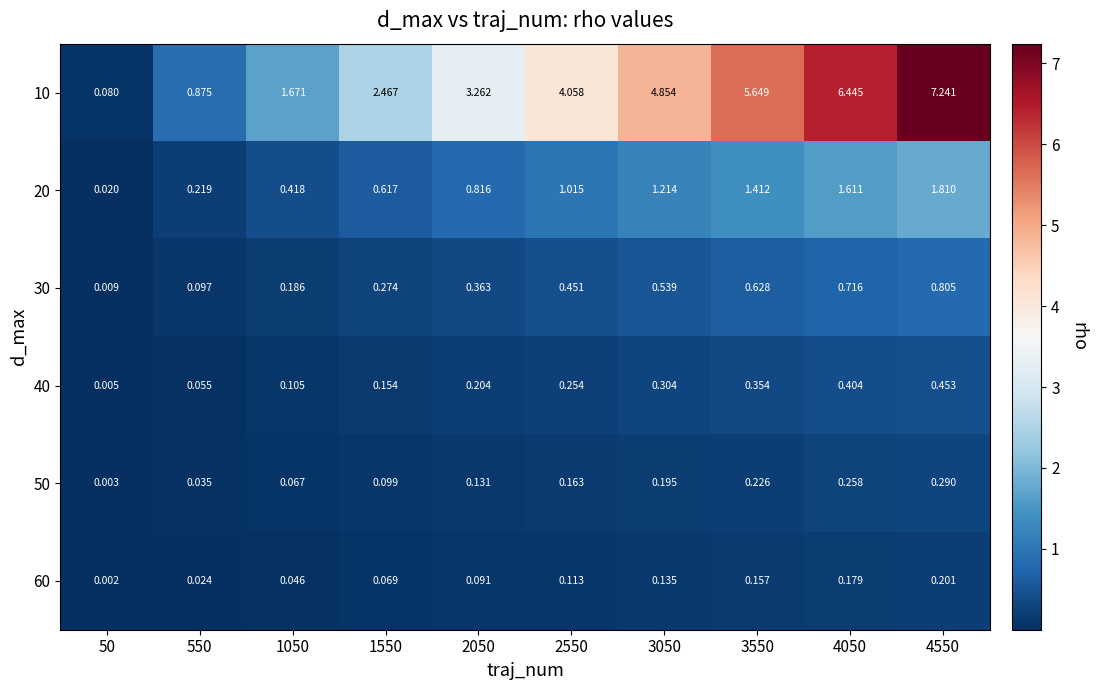

Is the value of 10 at 1050 greater than the value of 30 at 550?

Yes